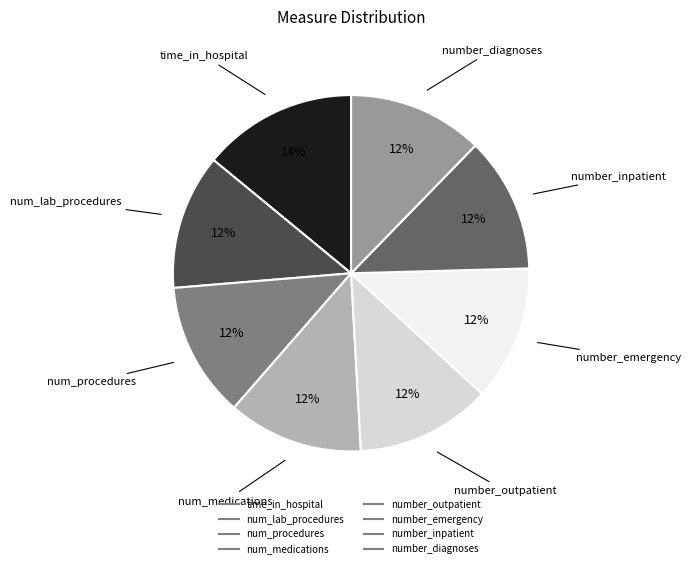

Combined, do number_diagnoses and number_outpatient account for over 50%?

No